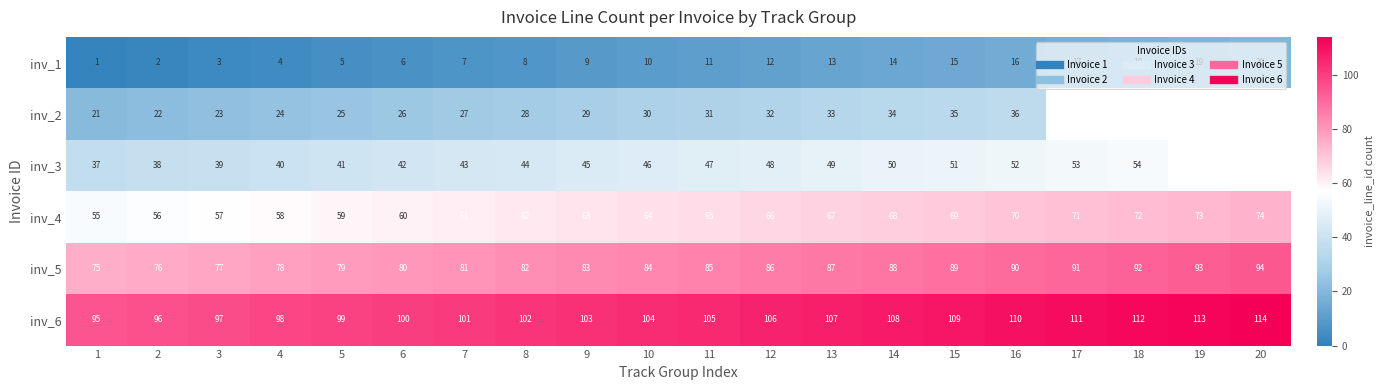

Is it true that inv_4 equals 106.5 at 20?

False